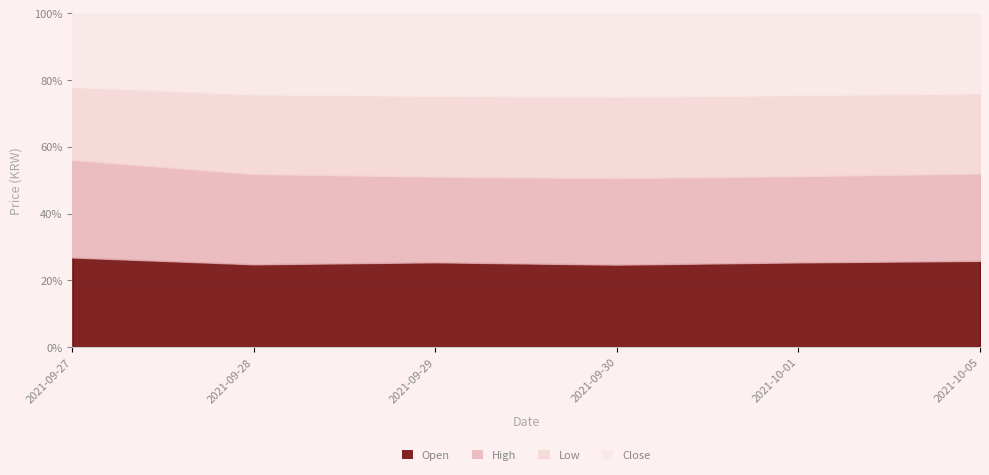

The value of Close at 2021-09-29 is 30400. True or false?

True